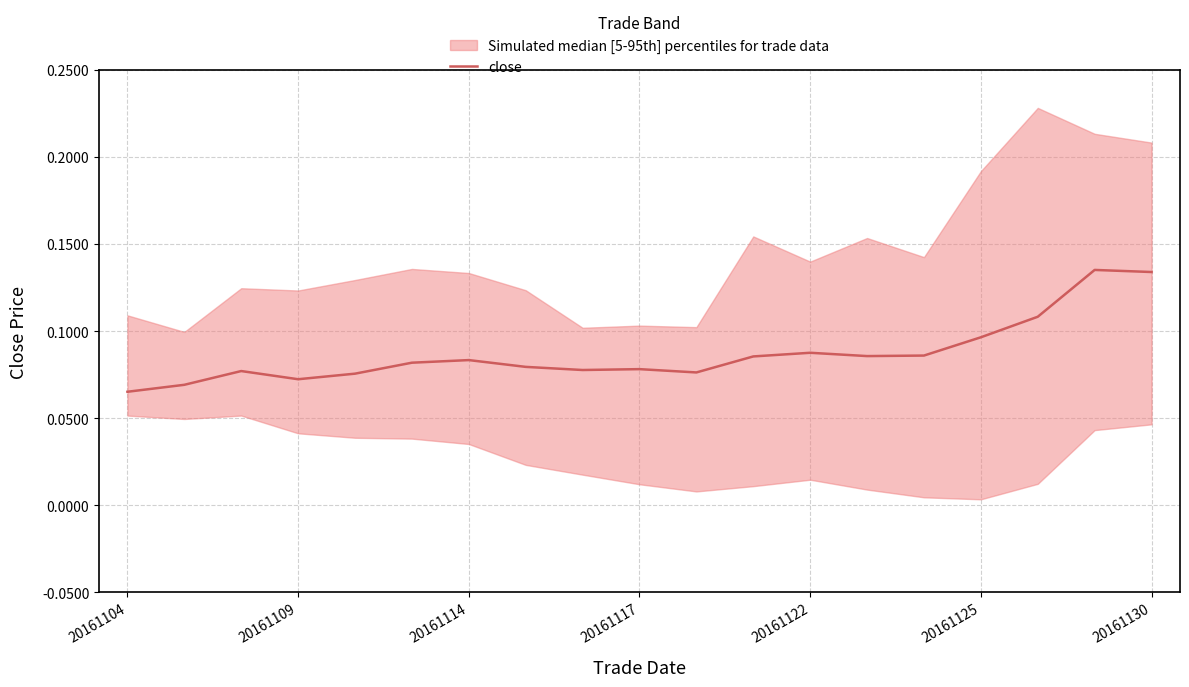

What is the average value?

0.1